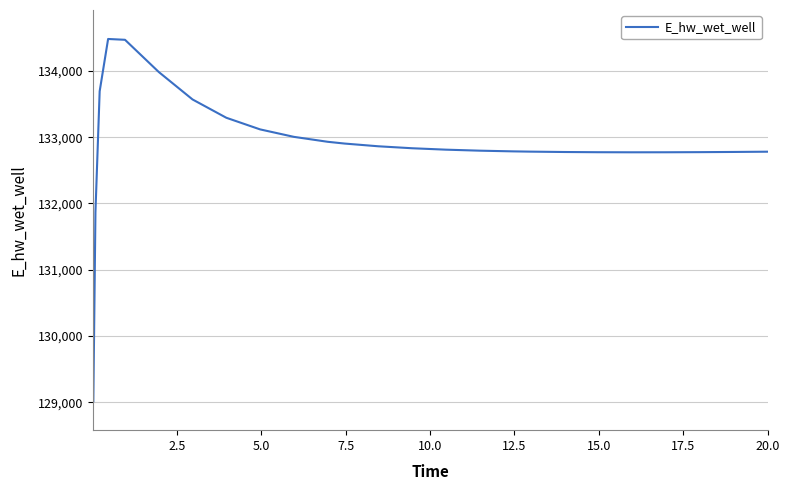

What is the difference between the maximum and minimum values?

5466.3